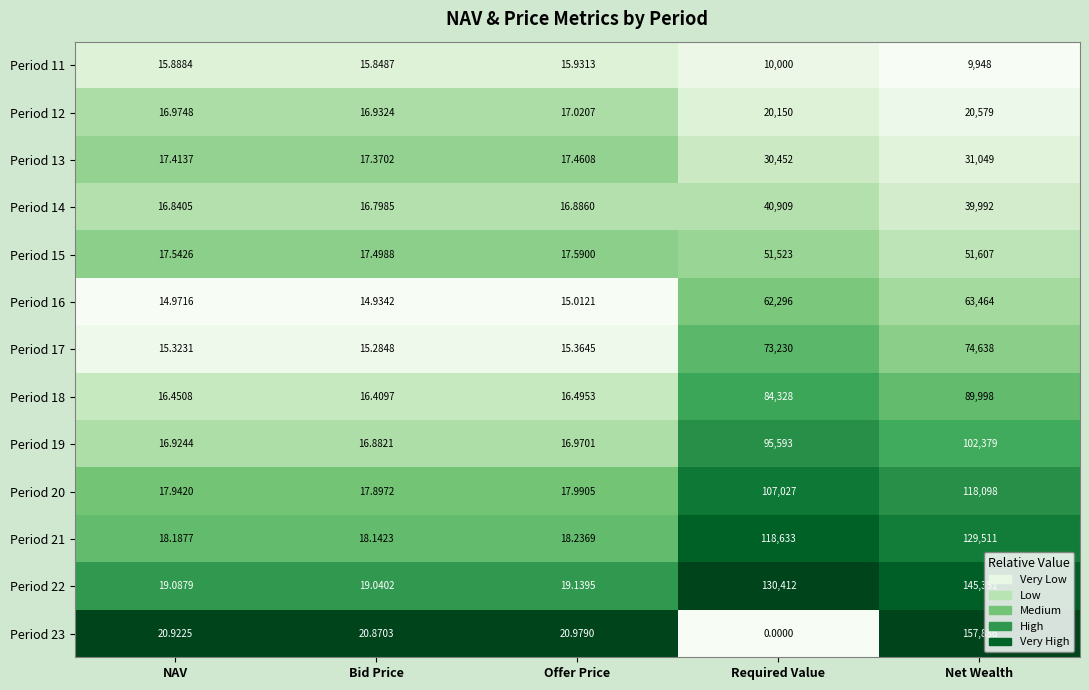

What is the greatest value displayed?

157886.0